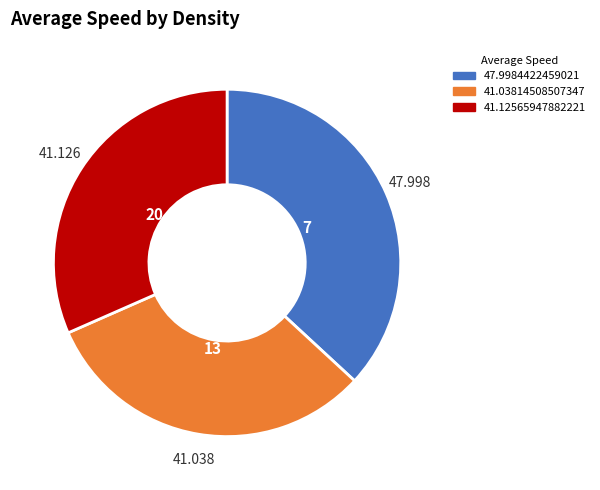

Do 41.03814508507347 and 47.9984422459021 together represent more than half of the pie?

Yes